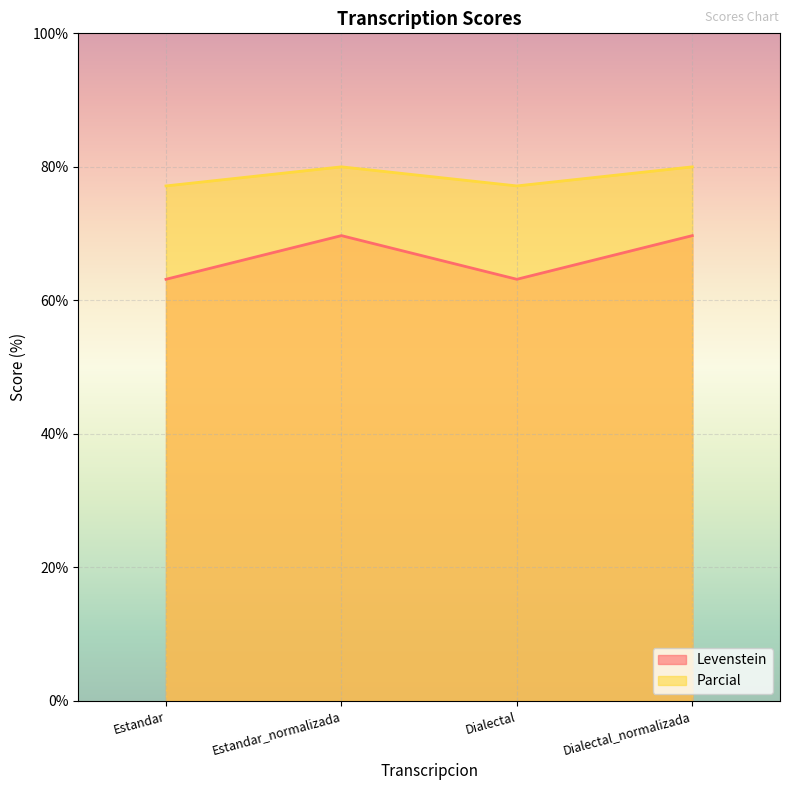

What is the difference between the maximum and second lowest values in the Parcial series?

2.9